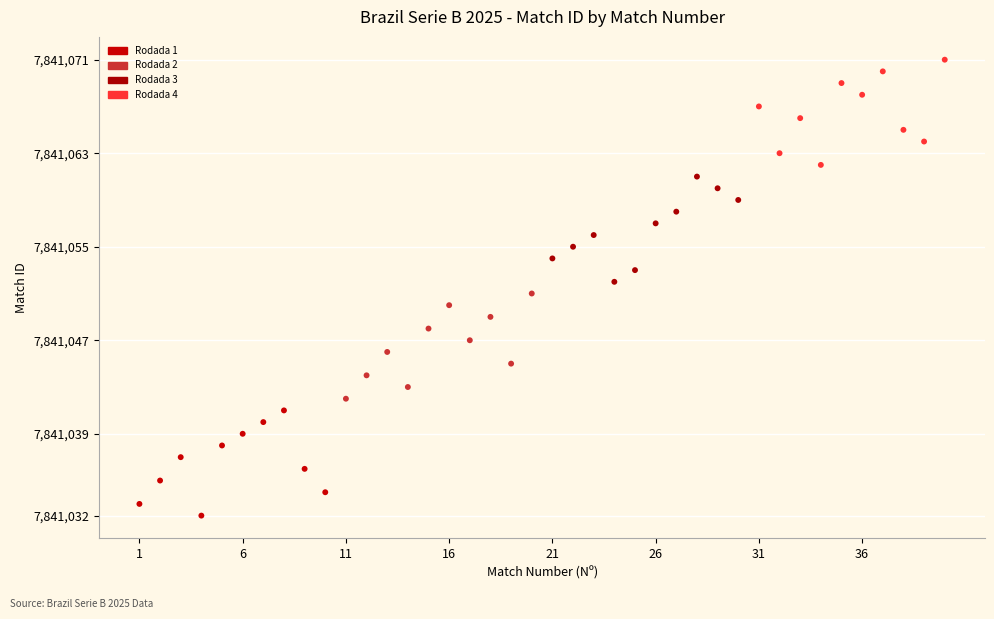

Which series contains the lowest Y value?

Rodada 1